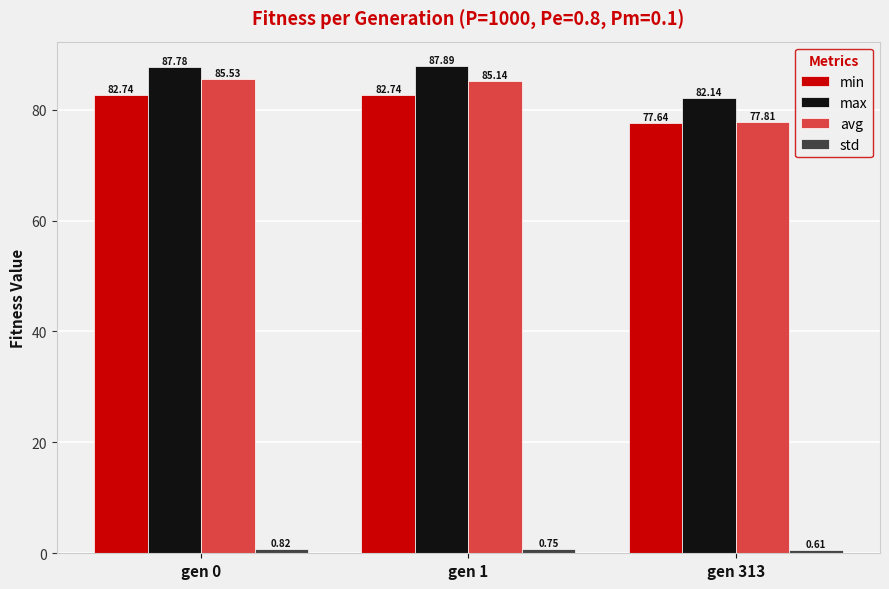

Which series has the largest total across all categories?

max